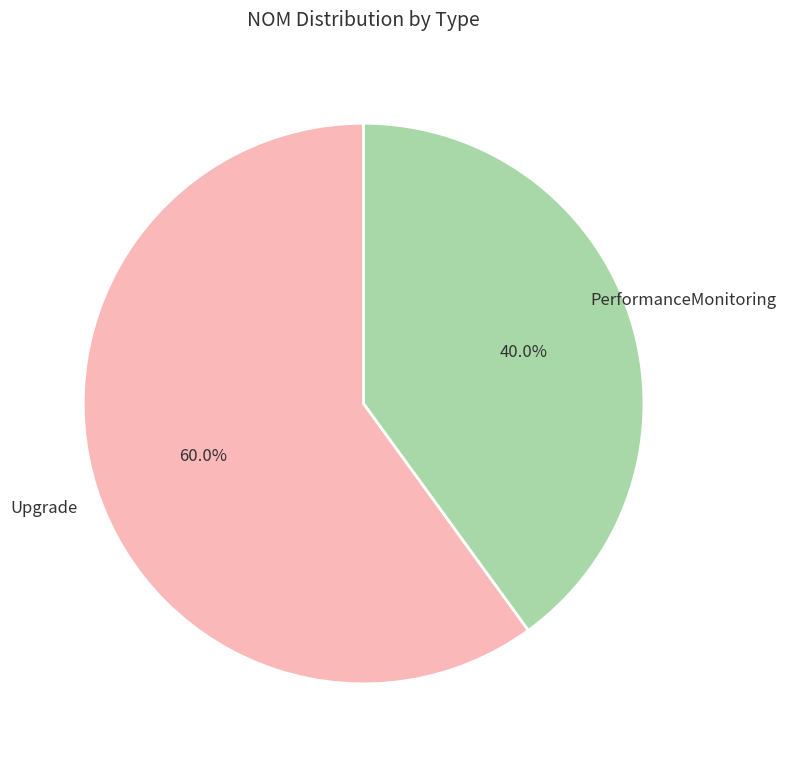

Does any single category account for the majority?

Yes